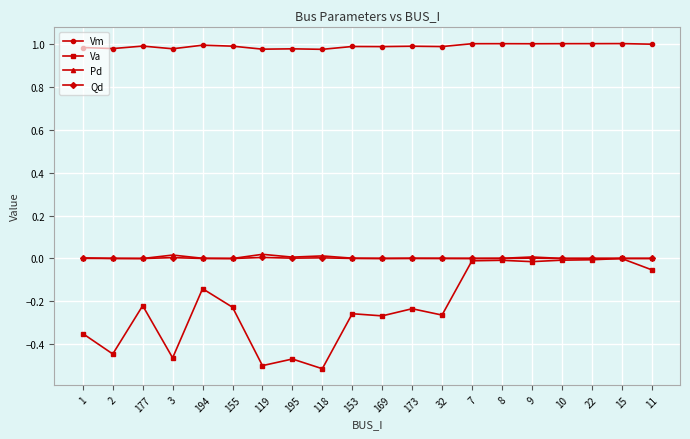

What is the total value across all series at 32?

0.7